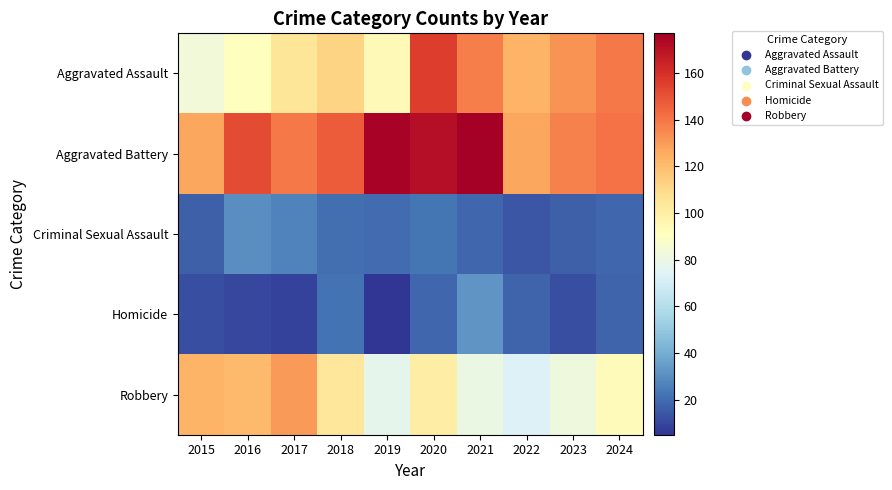

Rank the series by their maximum value, from lowest to highest.

Criminal Sexual Assault, Homicide, Robbery, Aggravated Assault, Aggravated Battery